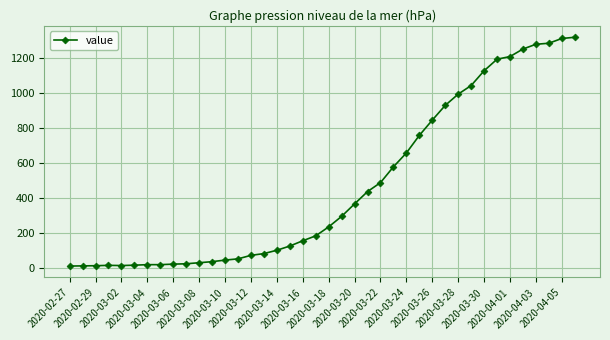

How many data points does each series have?

40